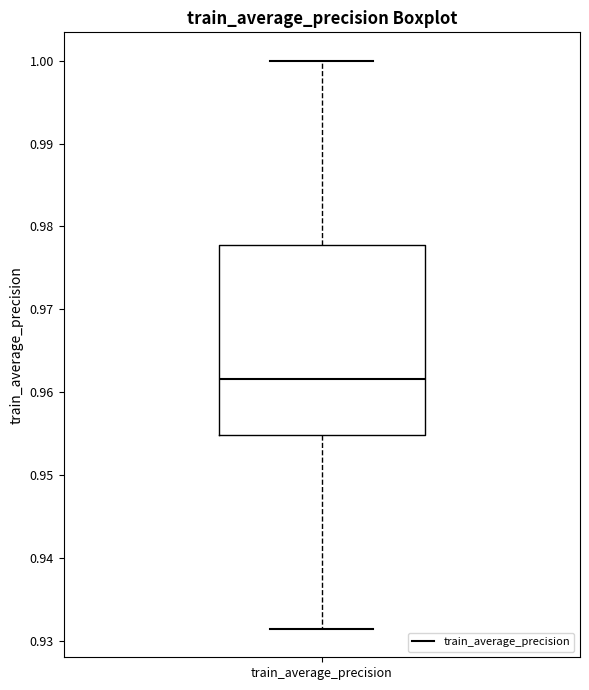

Transcribe this box plot: give where the median line is, the range the box spans, and where the two whiskers end, as read against the y-axis. The values are not printed on the chart, so give them approximately, as read against the axis.

median 0.962, box 0.955 to 0.978, whiskers 0.931 to 1.000